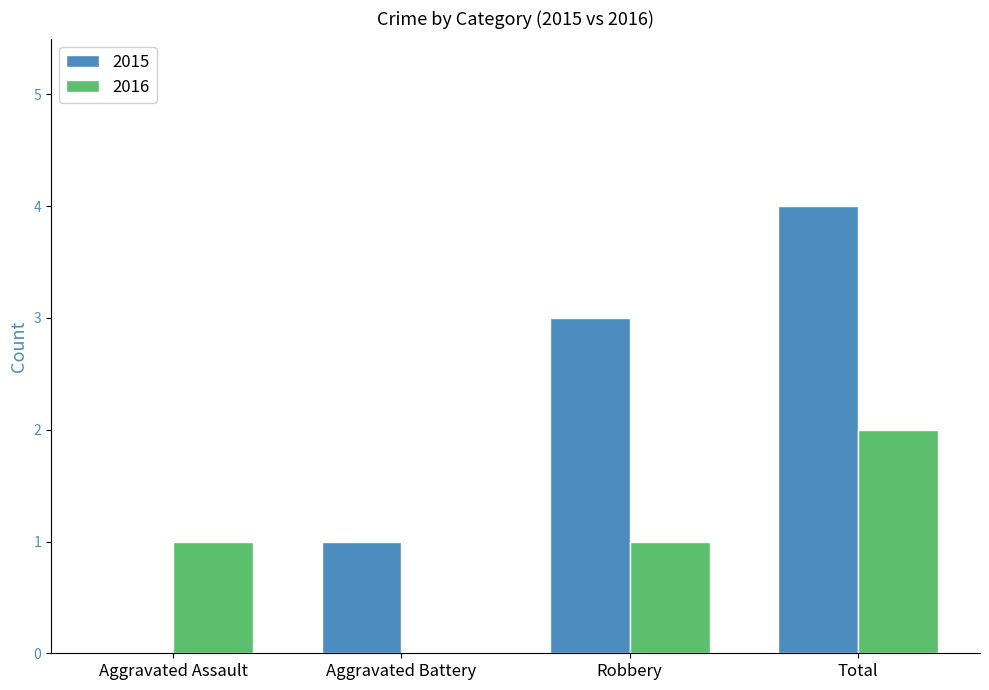

What is the sum of all 2016 values?

4